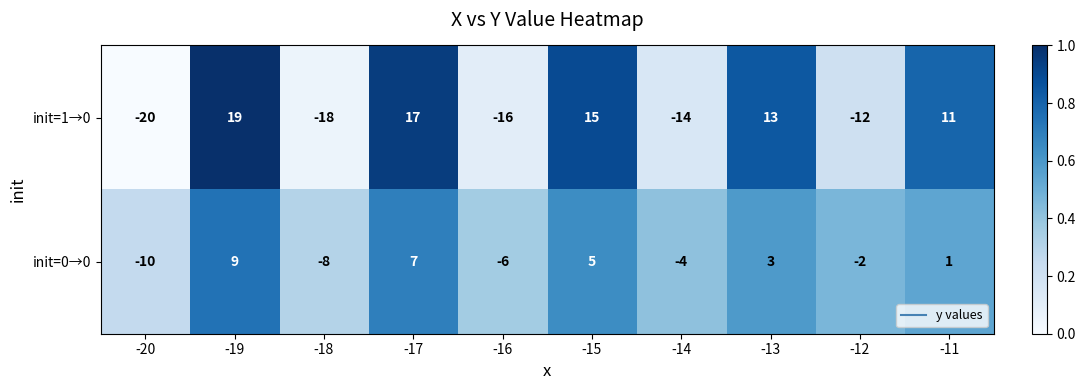

At how many categories does at least one series exceed 0?

5